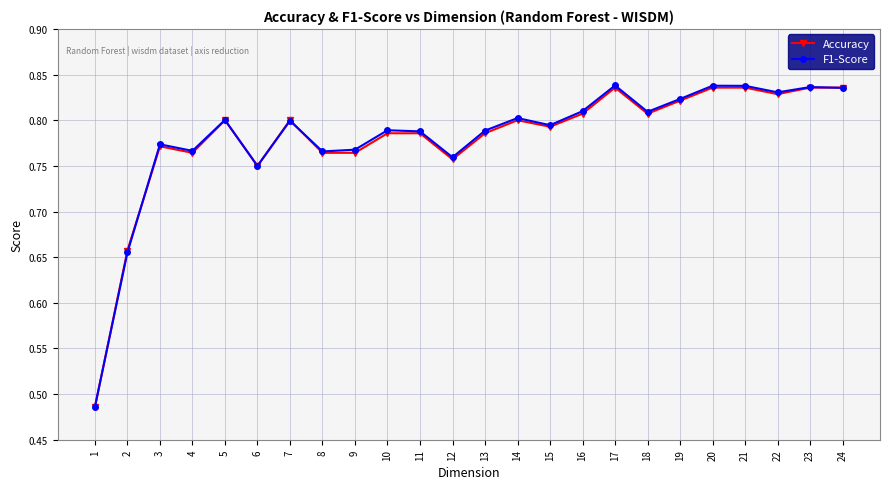

Reading left to right, list all the values displayed in this chart.

Accuracy: 24=0.8	23=0.8	22=0.8	21=0.8	20=0.8	19=0.8	18=0.8	17=0.8	16=0.8	15=0.8	14=0.8	13=0.8	12=0.8	11=0.8	10=0.8	9=0.8	8=0.8	7=0.8	6=0.8	5=0.8	4=0.8	3=0.8	2=0.7	1=0.5
F1-Score: 24=0.8	23=0.8	22=0.8	21=0.8	20=0.8	19=0.8	18=0.8	17=0.8	16=0.8	15=0.8	14=0.8	13=0.8	12=0.8	11=0.8	10=0.8	9=0.8	8=0.8	7=0.8	6=0.7	5=0.8	4=0.8	3=0.8	2=0.7	1=0.5